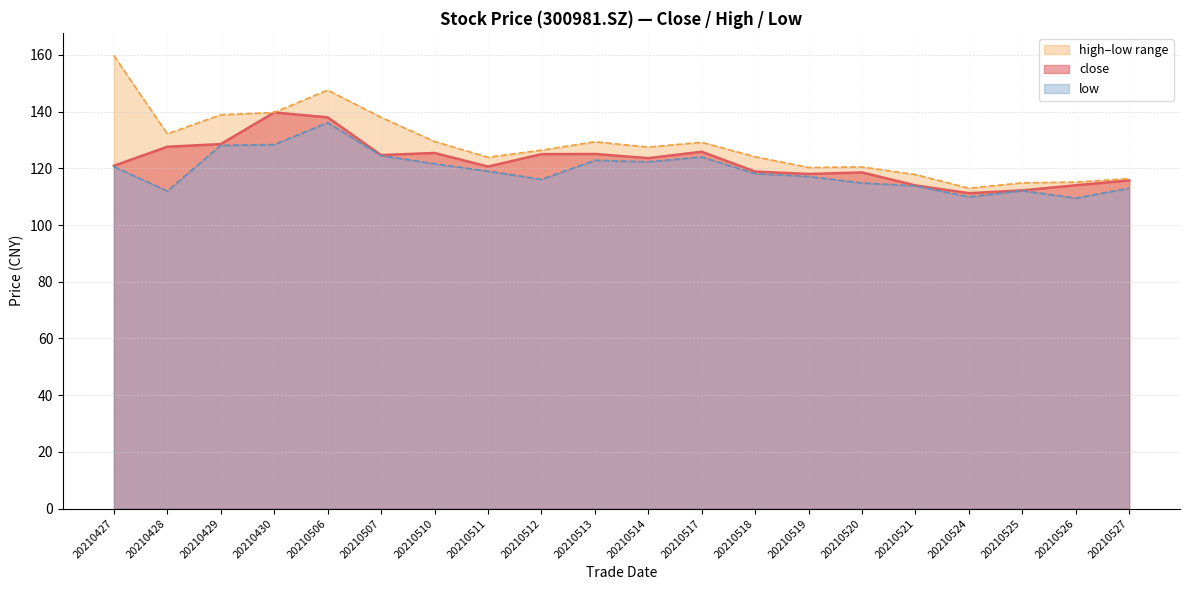

What is the maximum value shown in the chart?

159.8